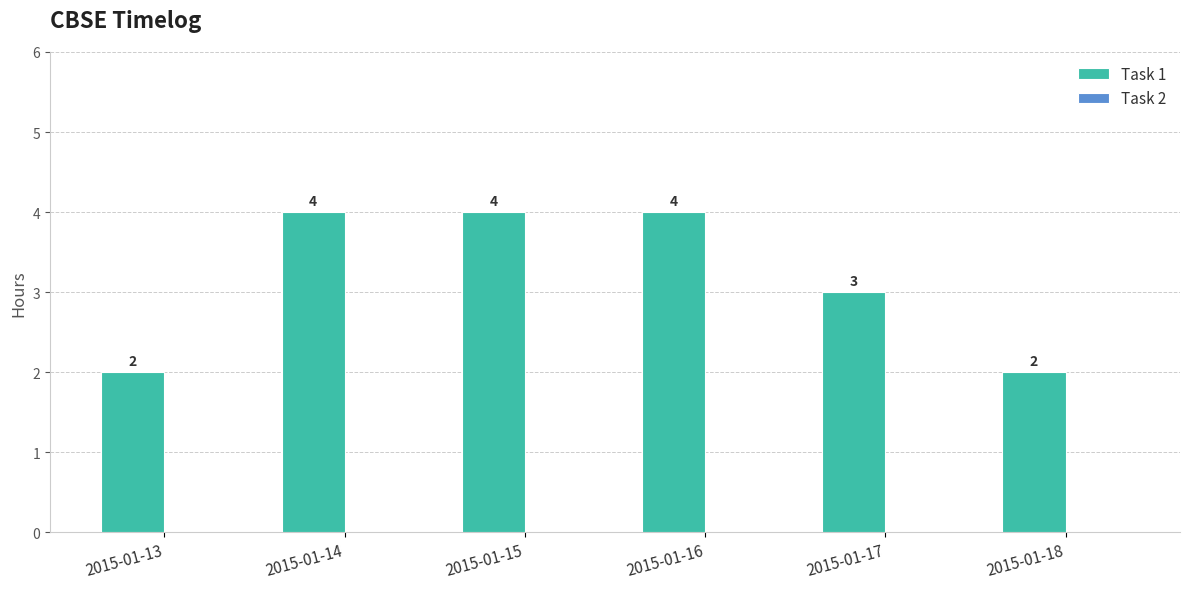

What is the sum of all values?

19